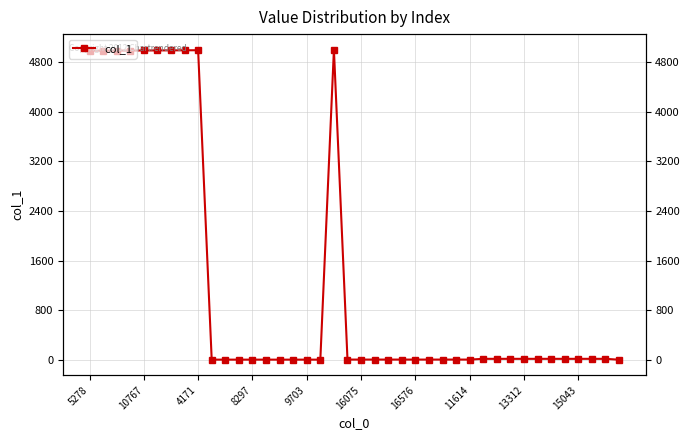

What is the difference between the maximum and second lowest values?

4996